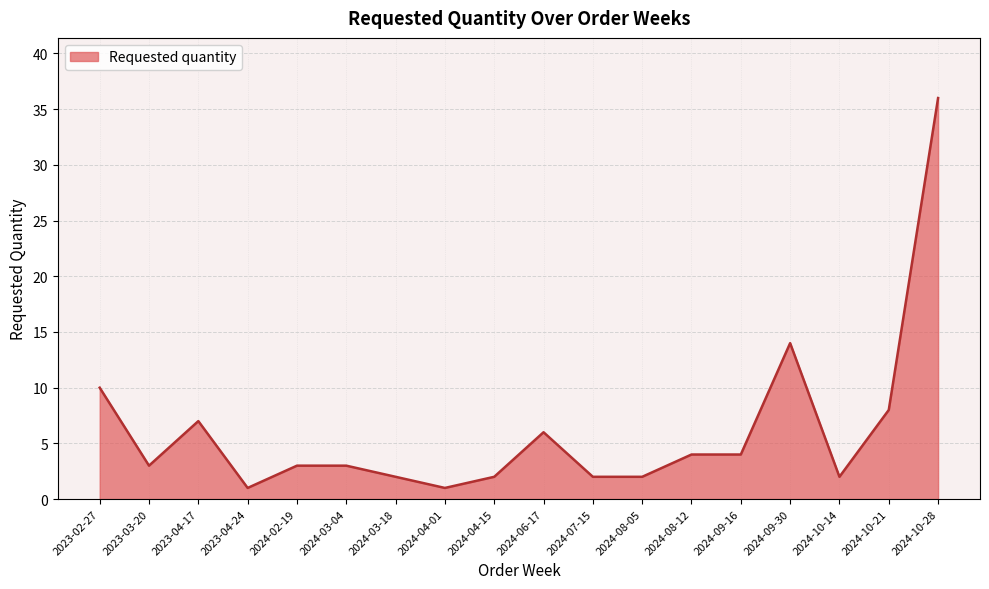

Which category has the highest value across all series?

2024-10-28